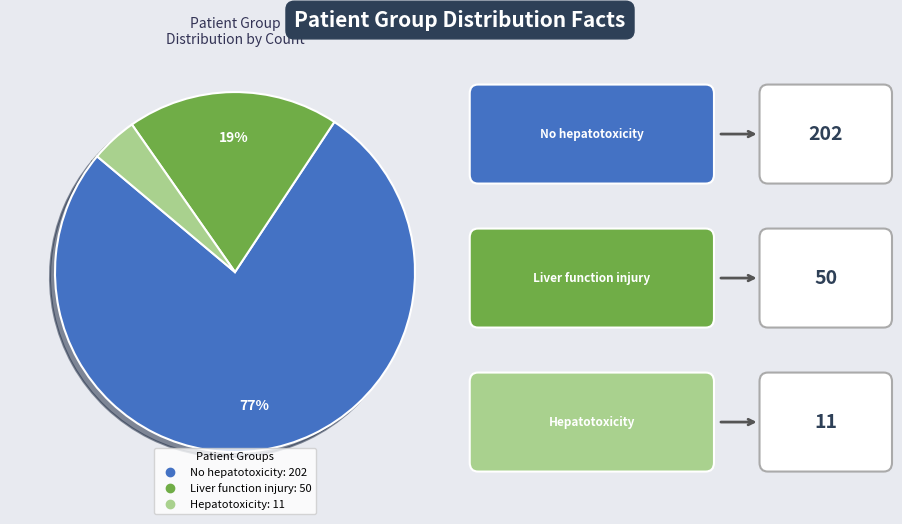

How many segments does this pie chart have?

3